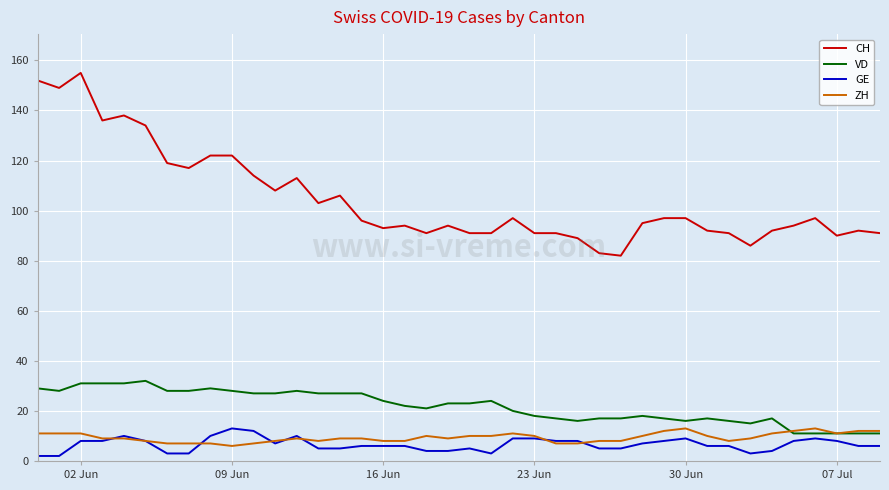

Which series has the largest total across all categories?

CH